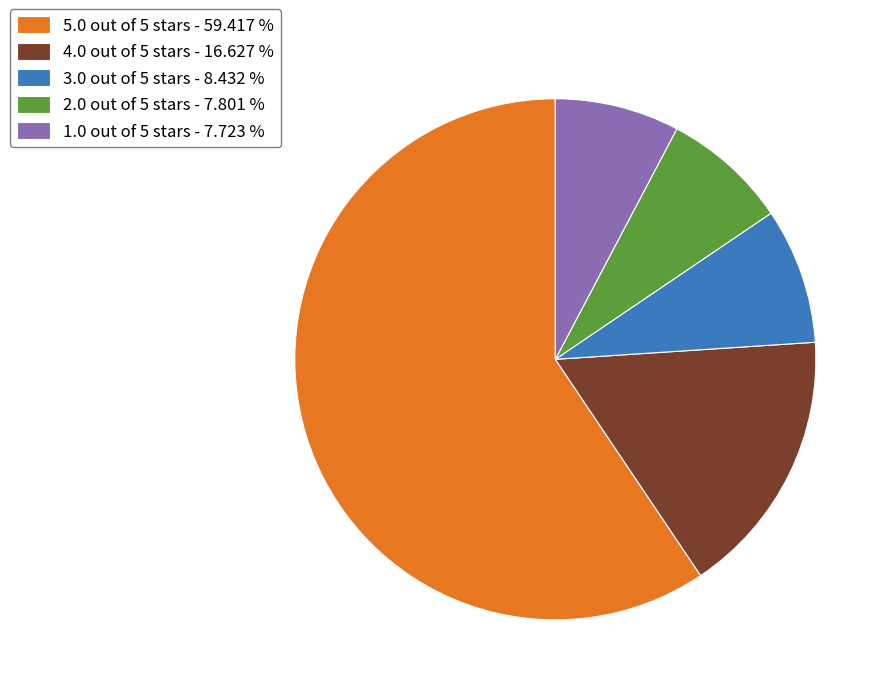

Is there any slice that represents more than half of the pie?

Yes